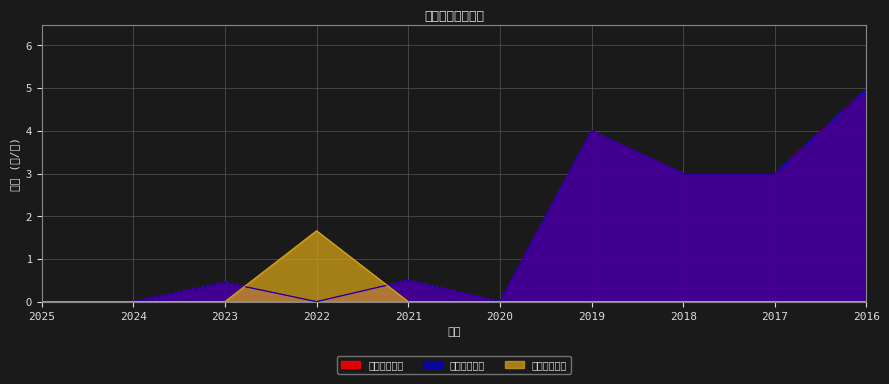

How many series are shown in this chart?

3